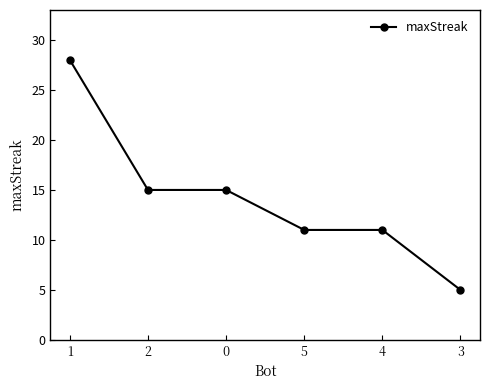

Which category has the highest value across all series?

1